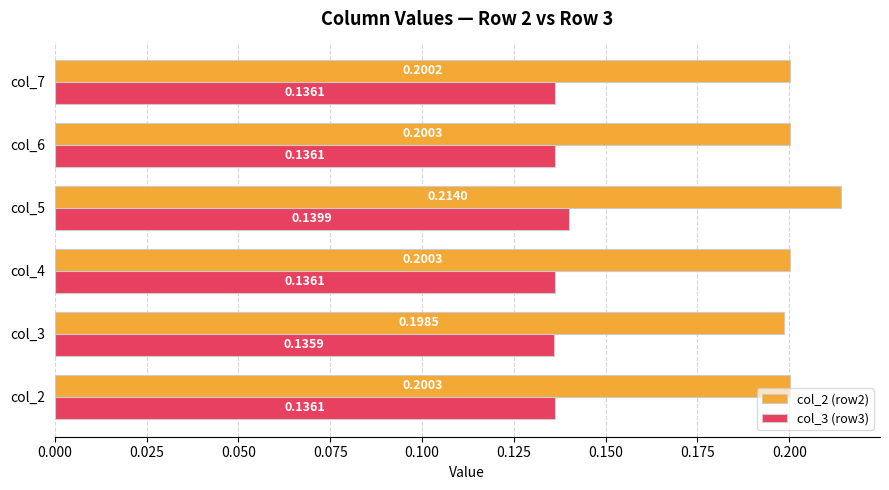

What is the sum of the col_3 (row3) values at col_2 and col_6?

0.3